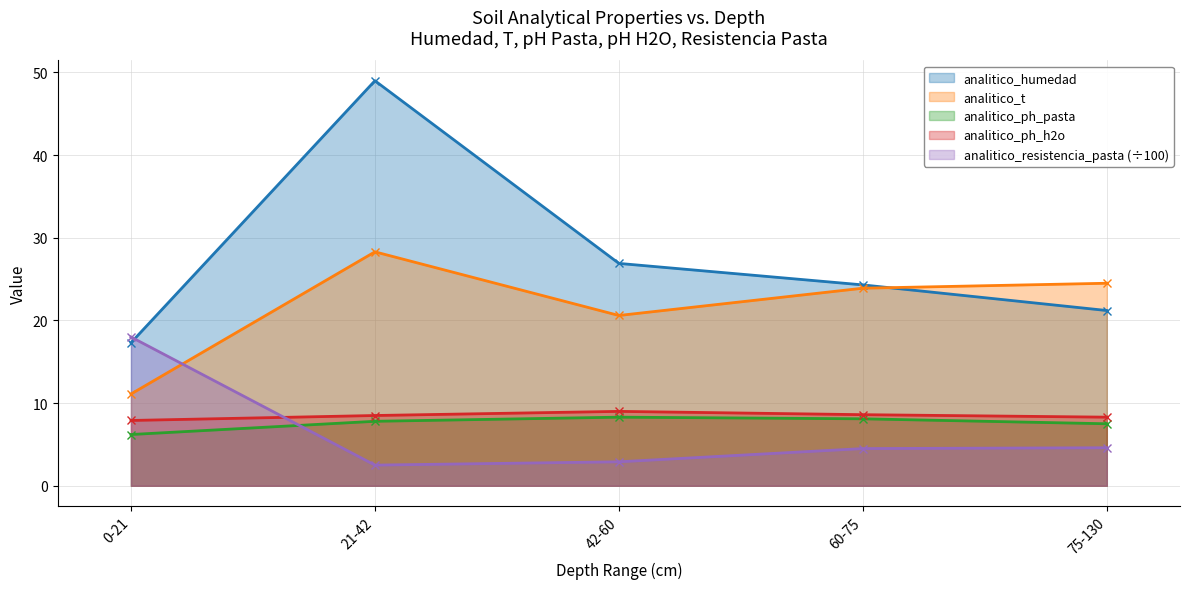

True or false: analitico_ph_pasta has a value of 13.5 at 60-75.

False